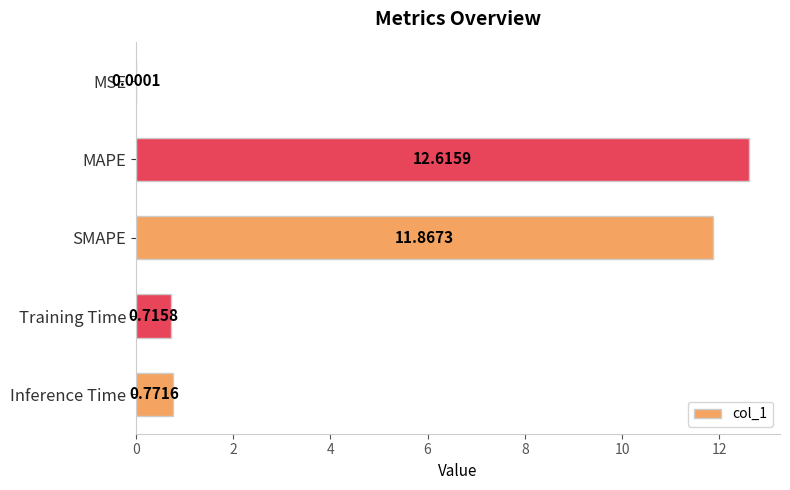

What is the change in value from SMAPE to Inference Time?

-11.1